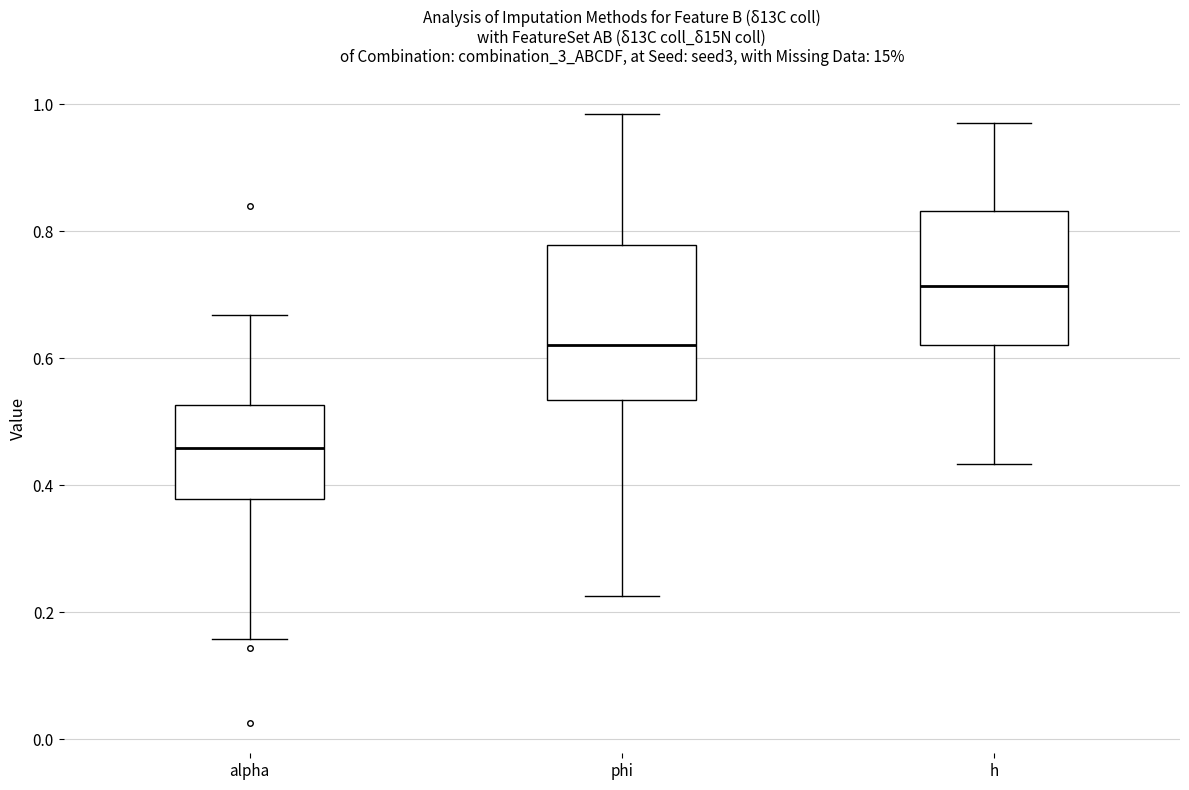

Comparing the boxes themselves (not the whiskers), which one is the tallest?

phi